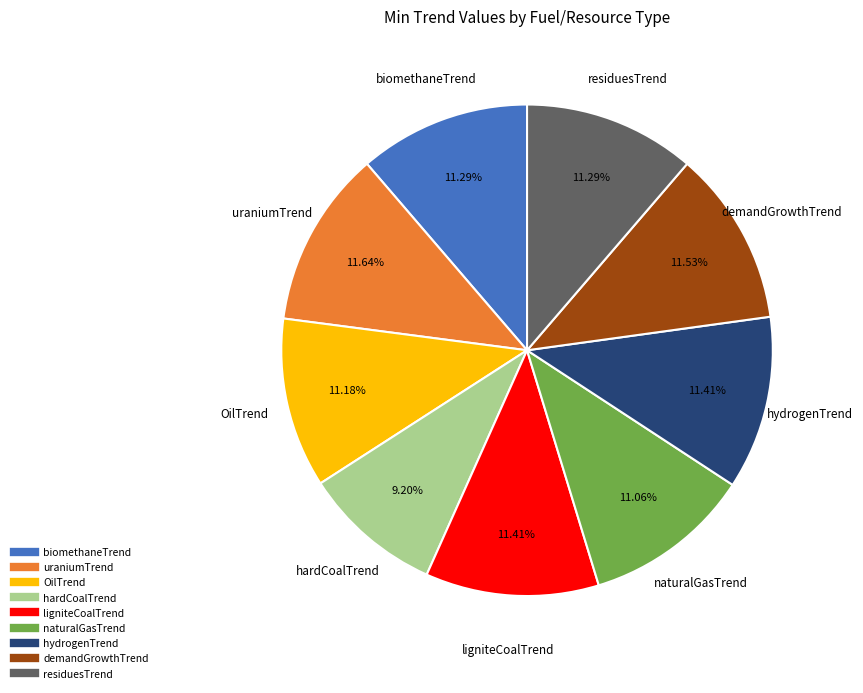

Does biomethaneTrend account for over 50% of the chart?

No